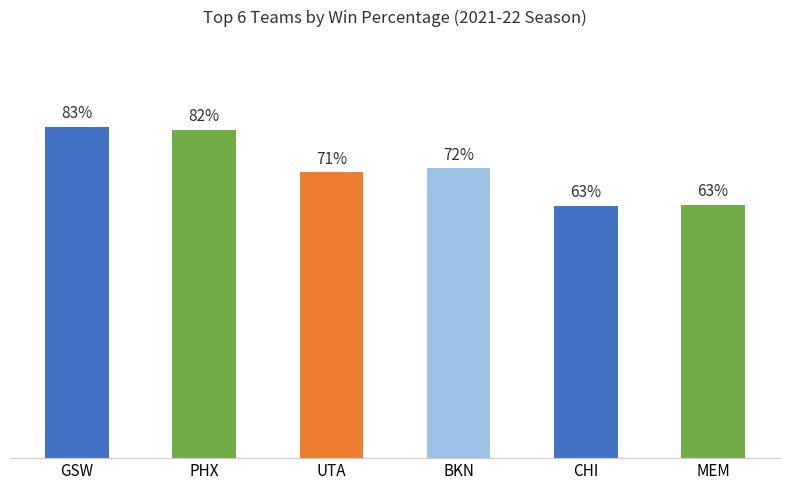

Is it true that the value at MEM is 0.9?

False